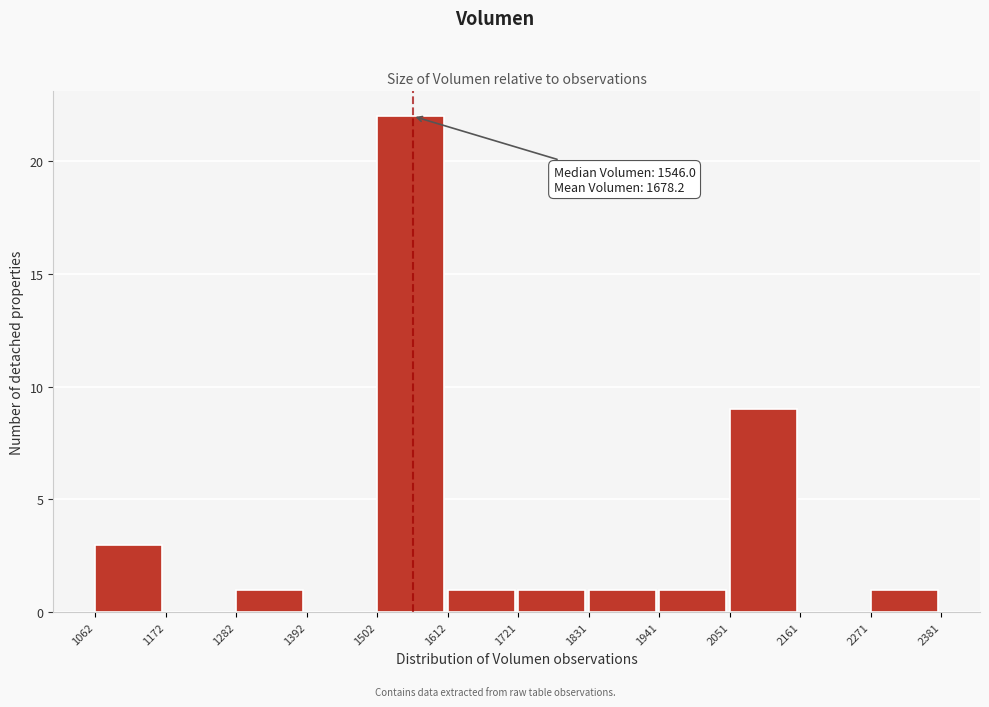

Which range on the x-axis has the tallest bar?

1502 to 1612